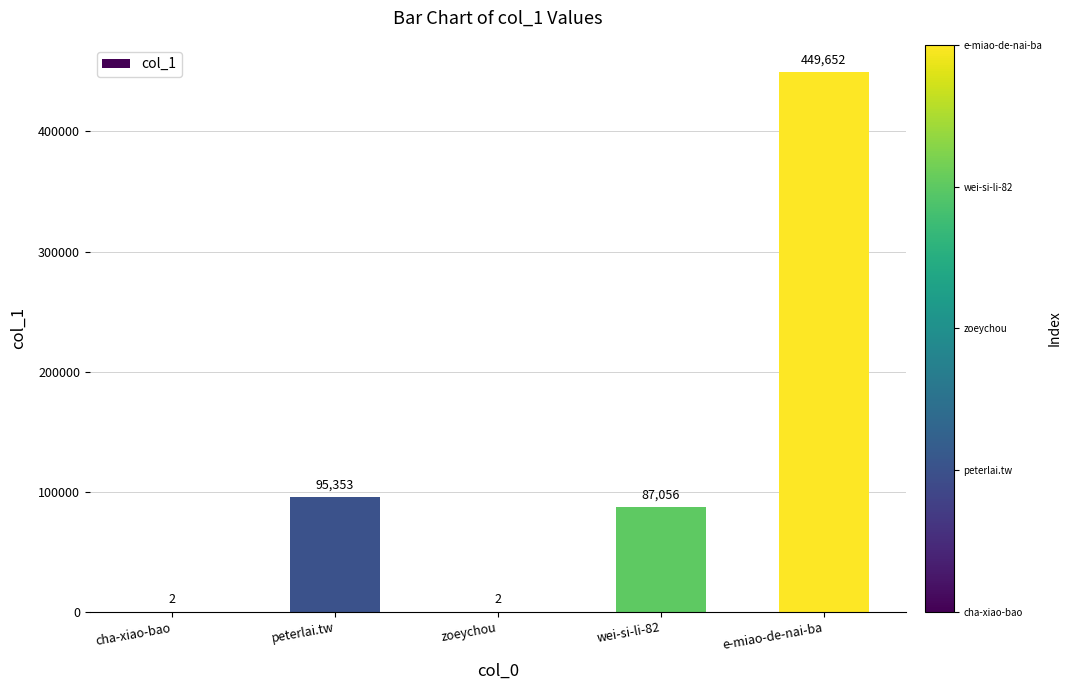

What is the change in value from cha-xiao-bao to wei-si-li-82?

+87054